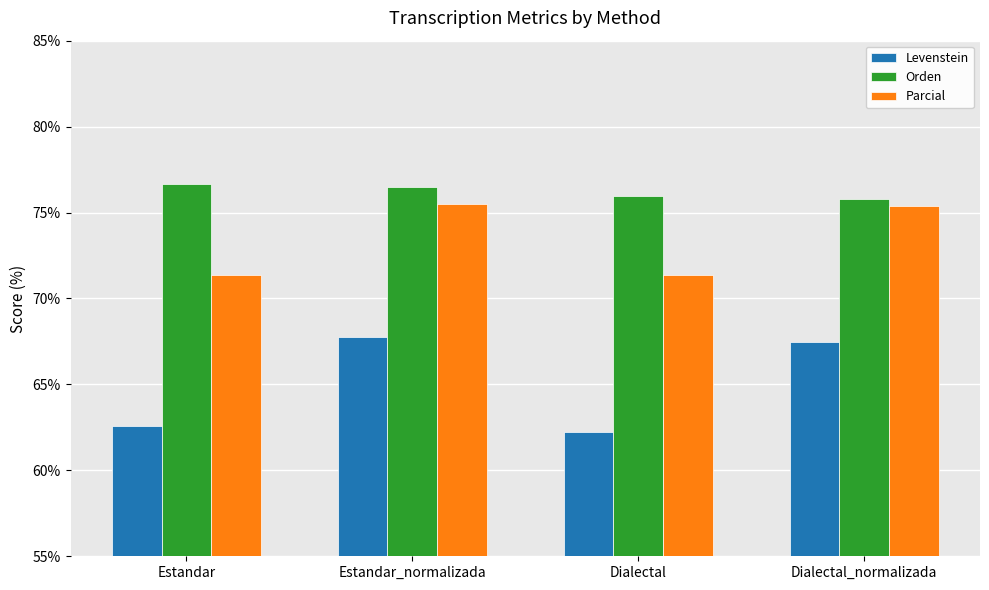

At how many categories does at least one series exceed 71?

4